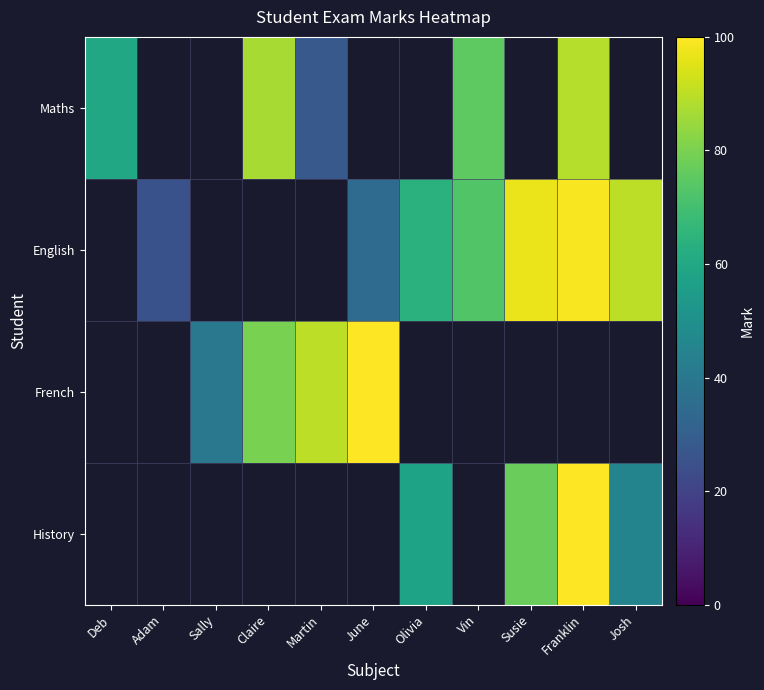

How many values in Maths are above zero?

5